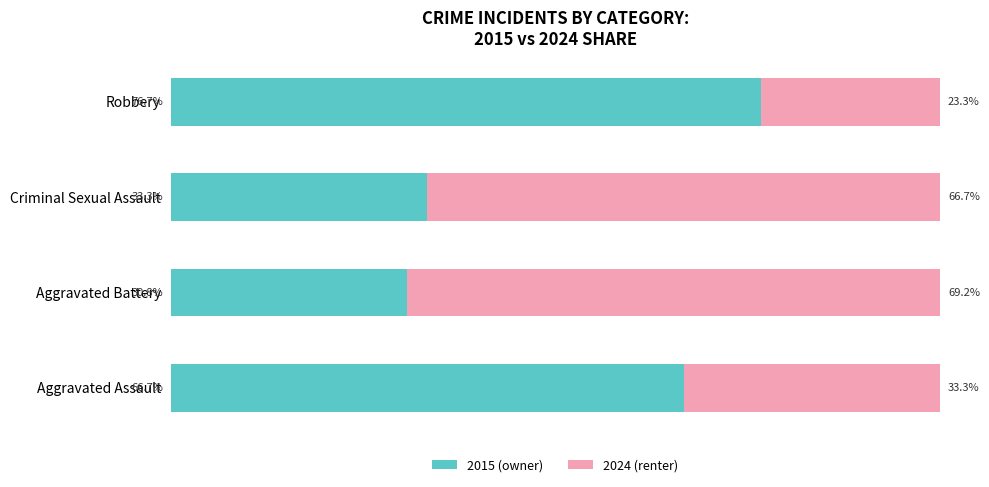

Which category has the highest value in the 2015 (owner) series?

Robbery